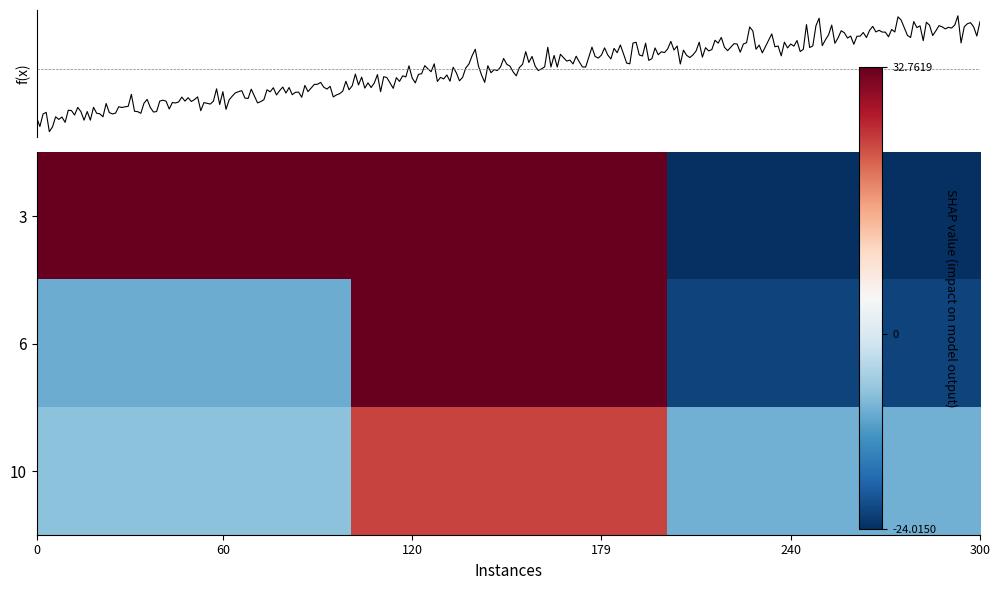

True or false: 10 has a value of 23.6 at X2.

True